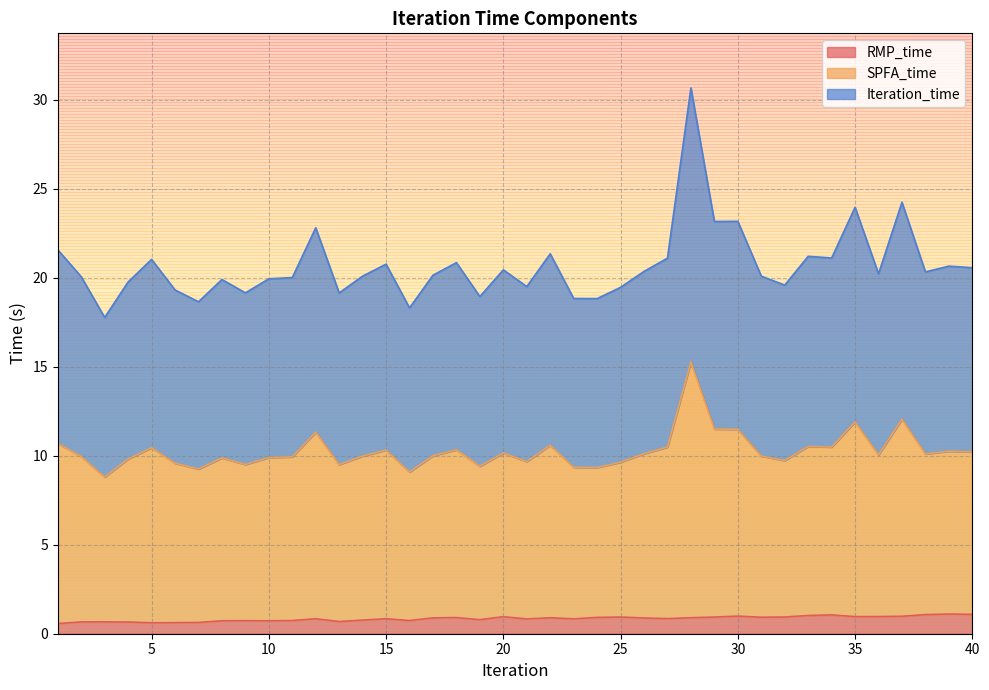

What is the average value of the RMP_time series?

0.8